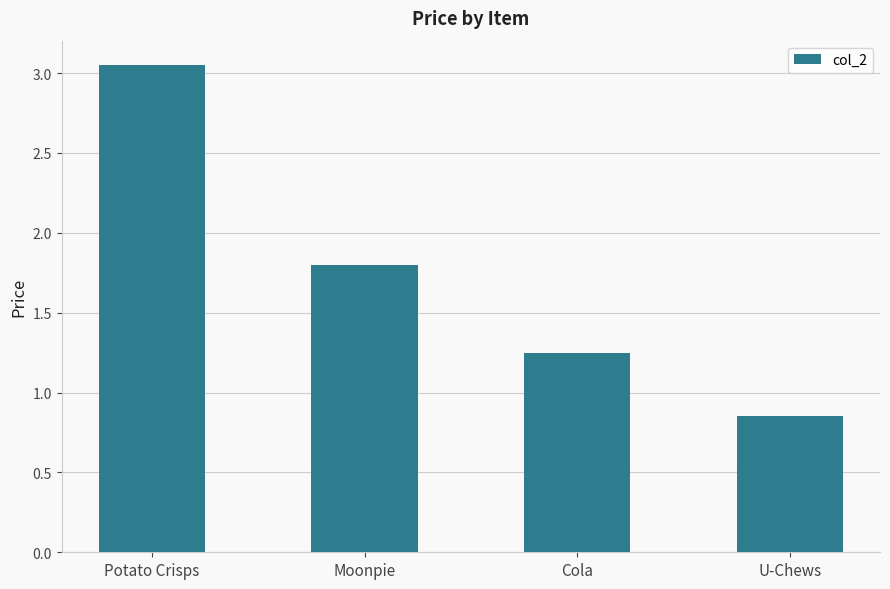

What is the difference between the maximum and second lowest values?

1.8